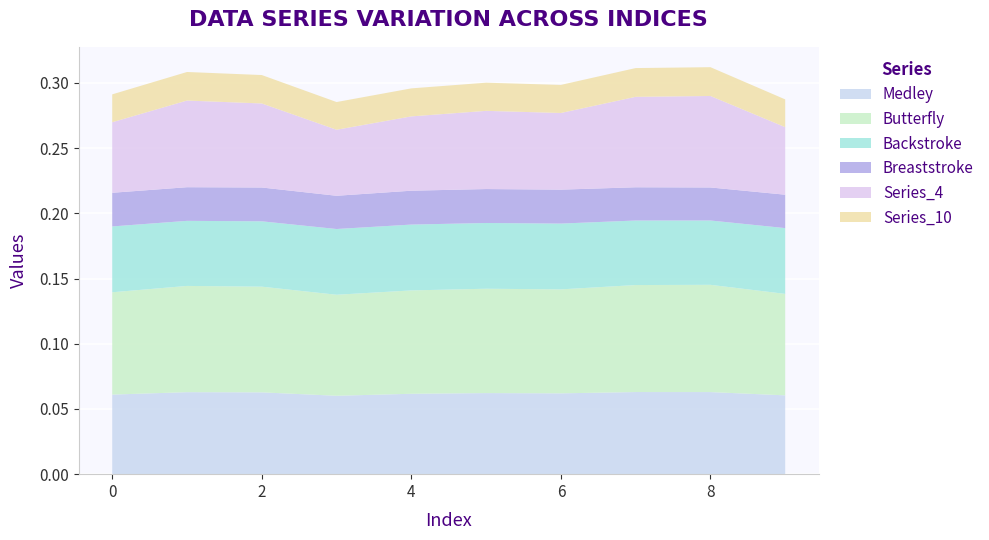

Reading left to right, what are all the values shown in this chart?

Series_0: 0.1	0.1	0.1	0.1	0.1	0.1	0.1	0.1	0.1	0.1
Series_1: 0.1	0.1	0.1	0.1	0.1	0.1	0.1	0.1	0.1	0.1
Series_2: 0.1	0.0	0.1	0.1	0.1	0.1	0.1	0.0	0.0	0.1
Series_3: 0.0	0.0	0.0	0.0	0.0	0.0	0.0	0.0	0.0	0.0
Series_4: 0.1	0.1	0.1	0.1	0.1	0.1	0.1	0.1	0.1	0.1
Series_10: 0.0	0.0	0.0	0.0	0.0	0.0	0.0	0.0	0.0	0.0